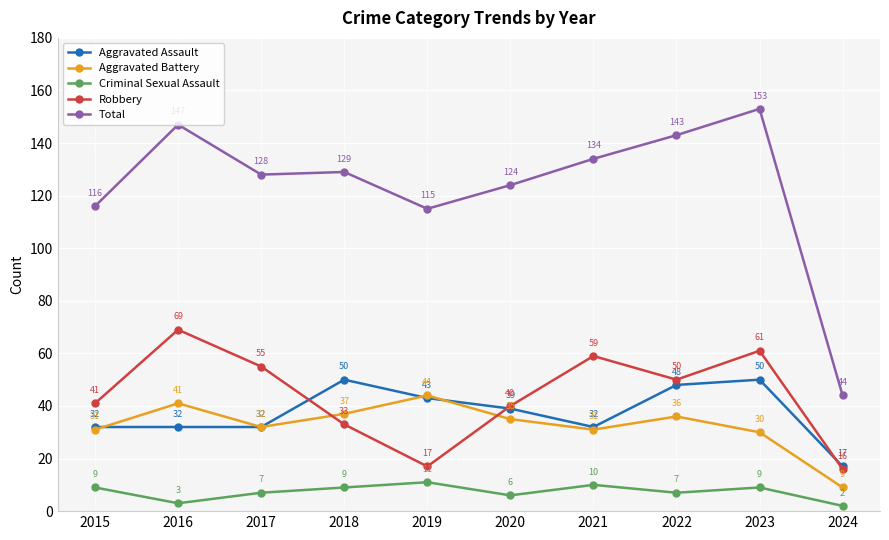

How many intersections are there between Robbery and Aggravated Assault?

3